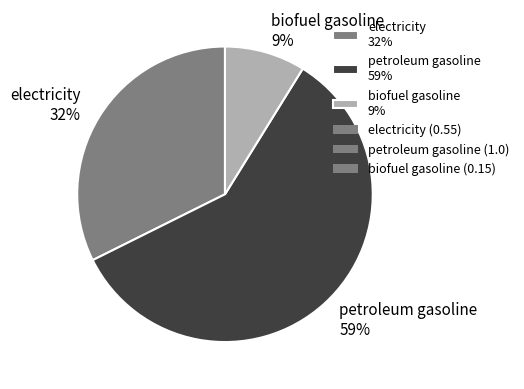

Rank the categories by value from lowest to highest.

biofuel gasoline, electricity, petroleum gasoline